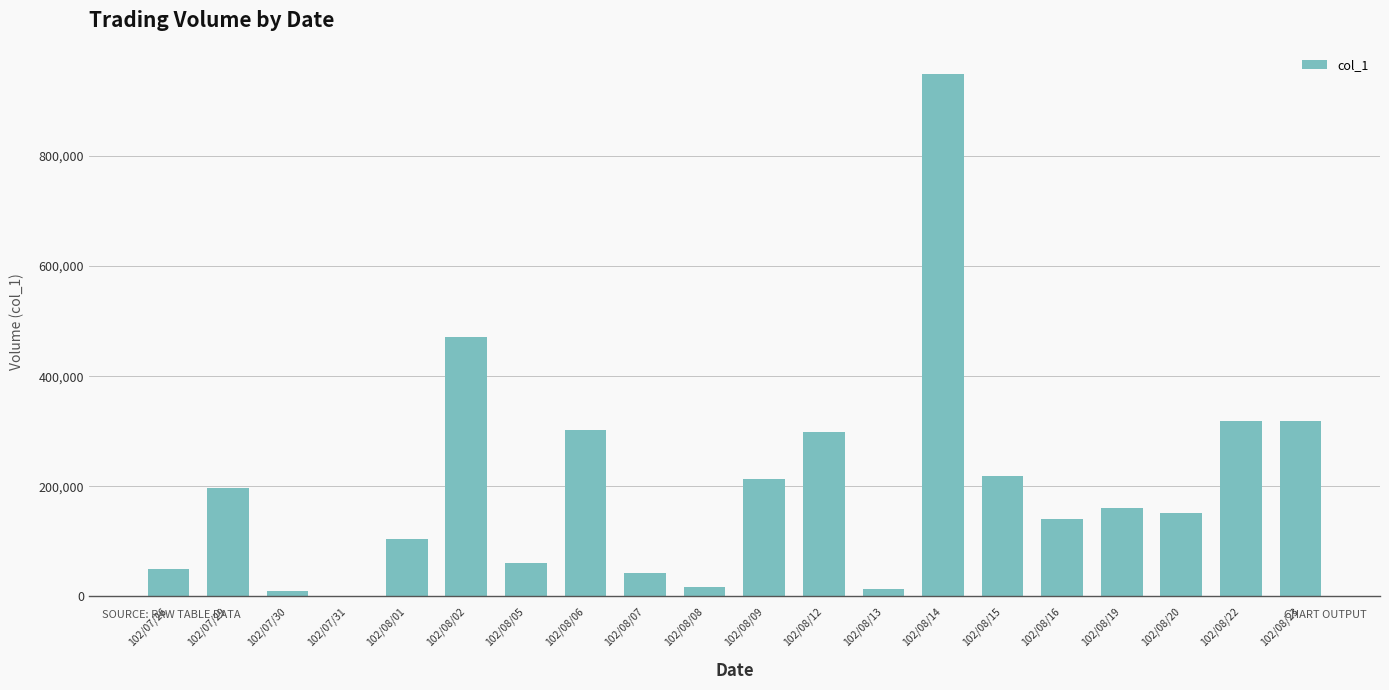

What is the sum of all values?

4037000